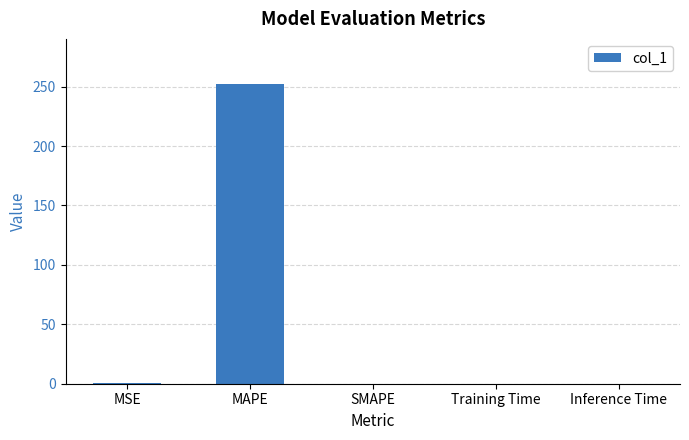

At which category does the chart reach its peak across all series?

MAPE